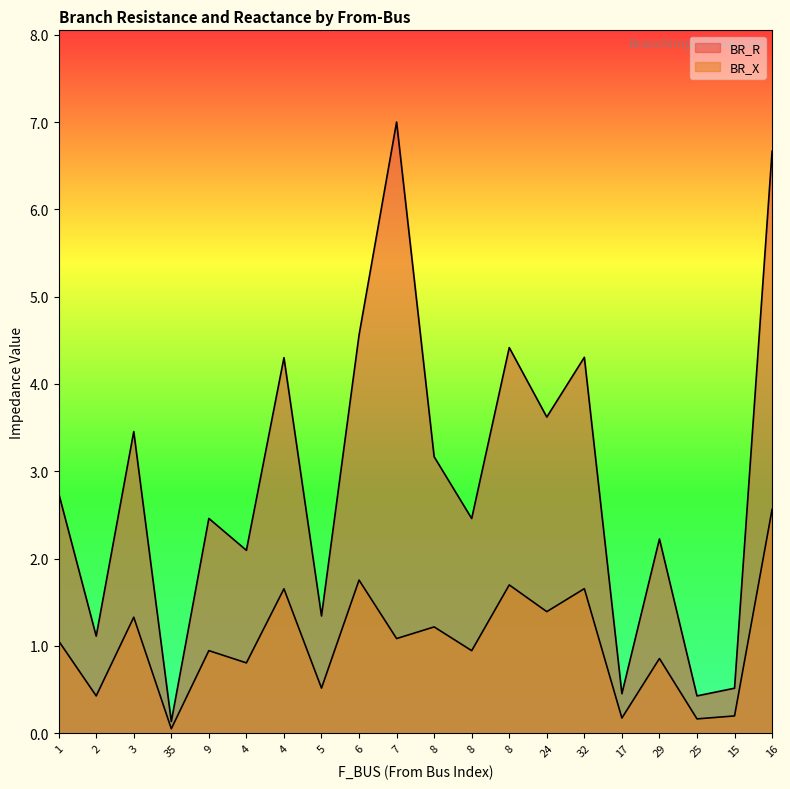

How many lines are shown in the chart?

2